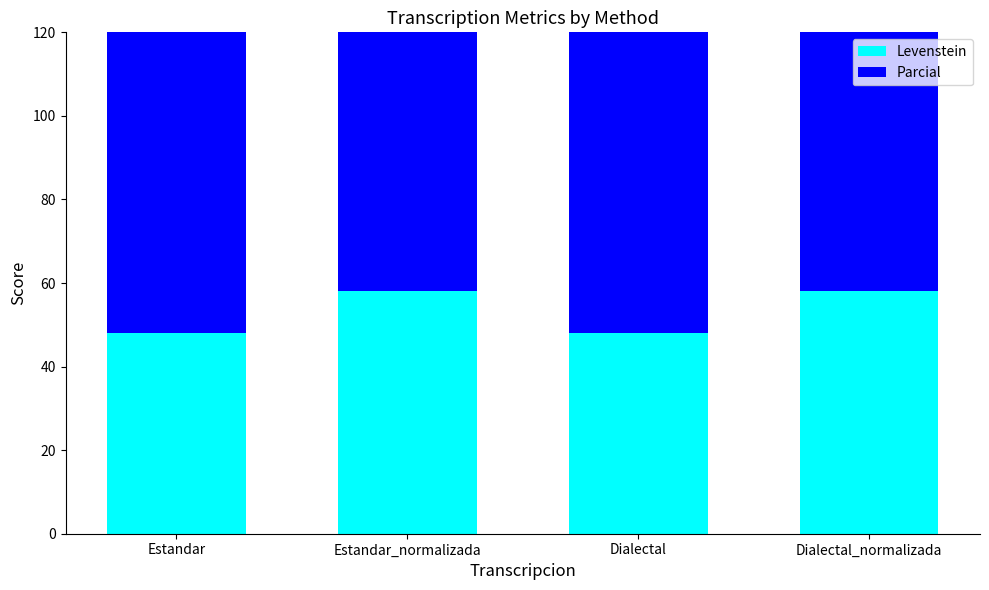

Is it true that Parcial equals 92.5 at Dialectal?

True